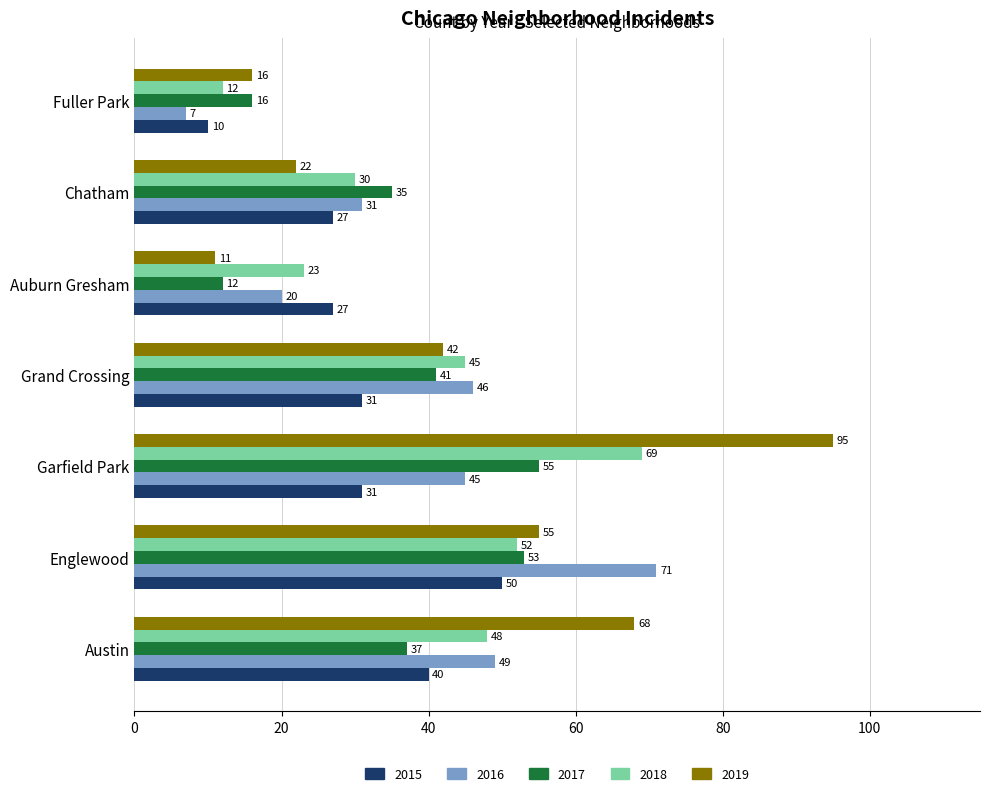

How many values in the 2019 series are below 42?

3